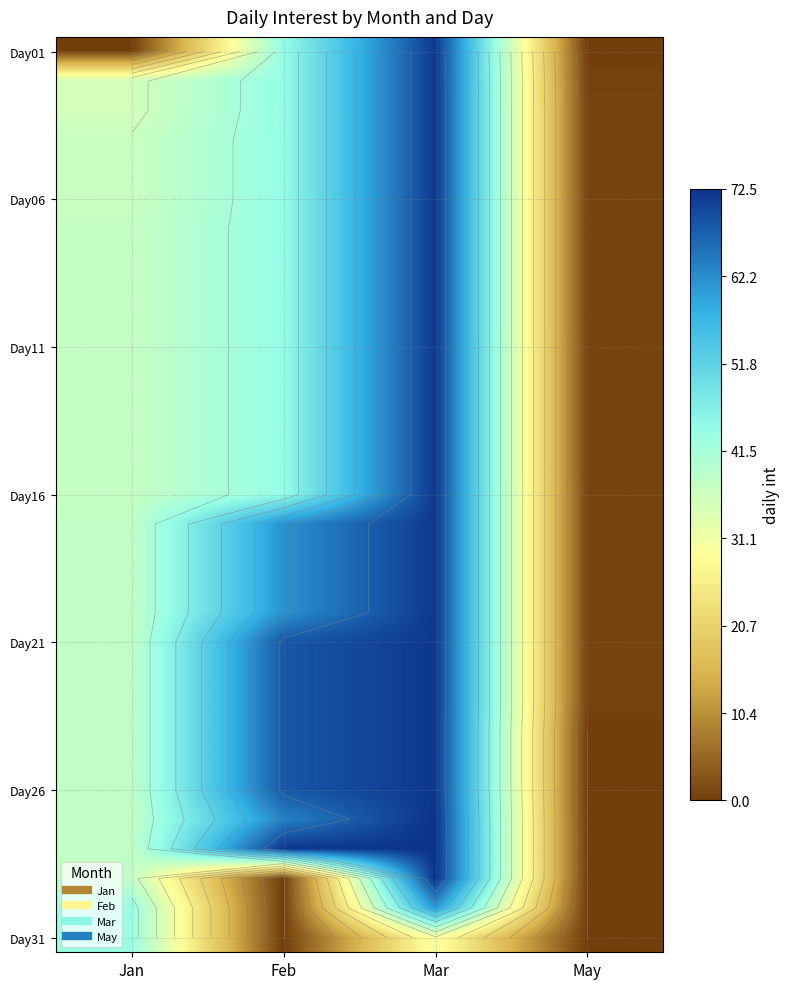

At which label is Day11 closest to 36?

Jan